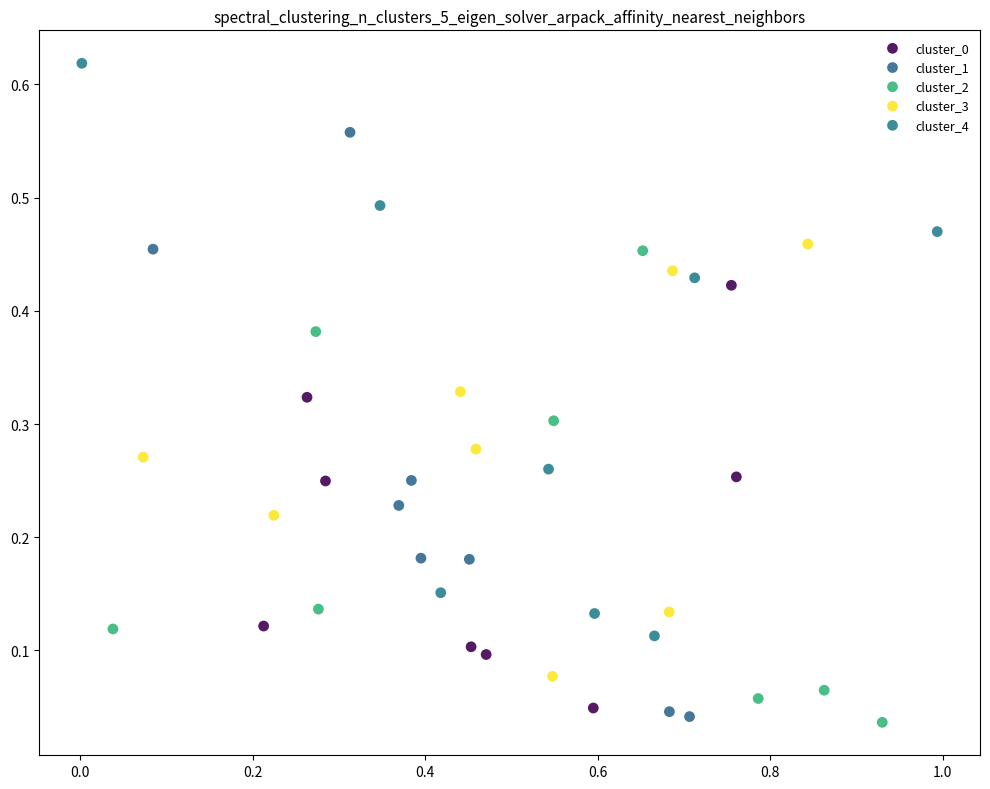

Which series reaches the maximum Y coordinate?

cluster_4